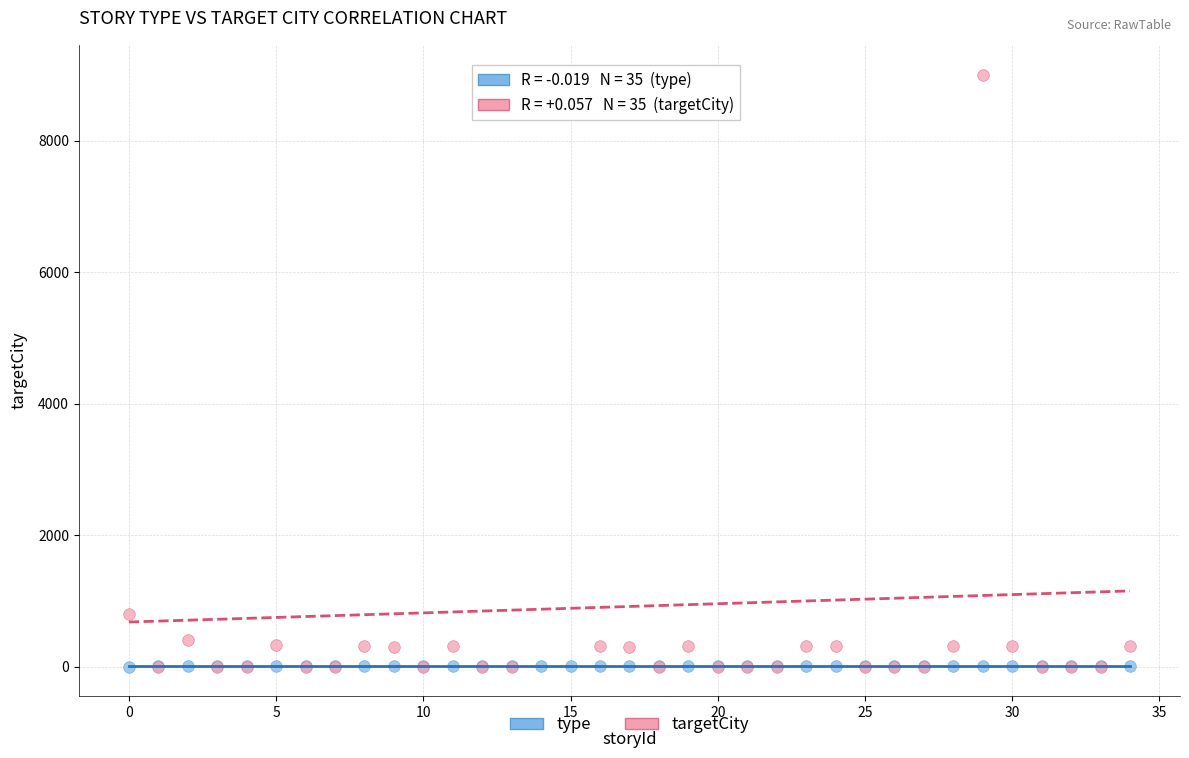

Which series reaches the maximum Y coordinate?

targetCity